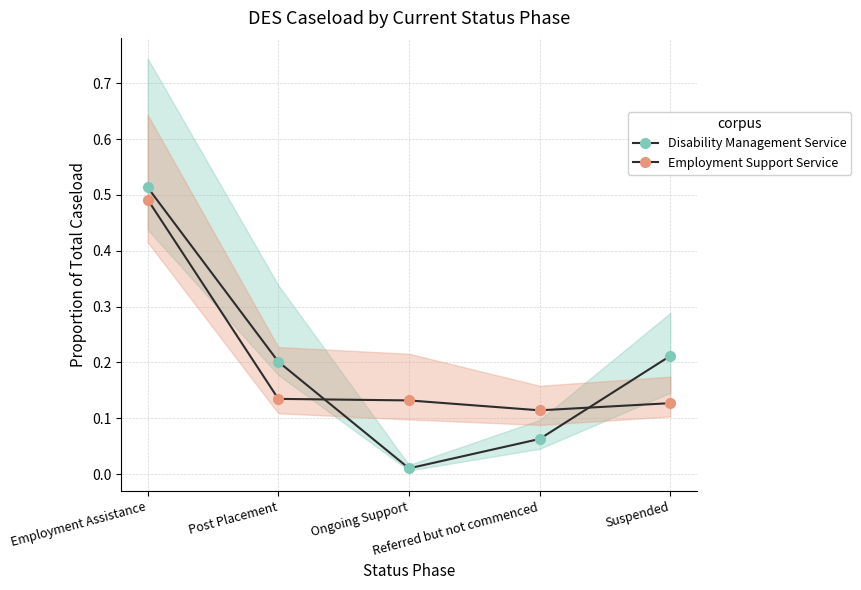

In Employment Support Service, how many points are lower than both neighbors (excluding endpoints)?

1